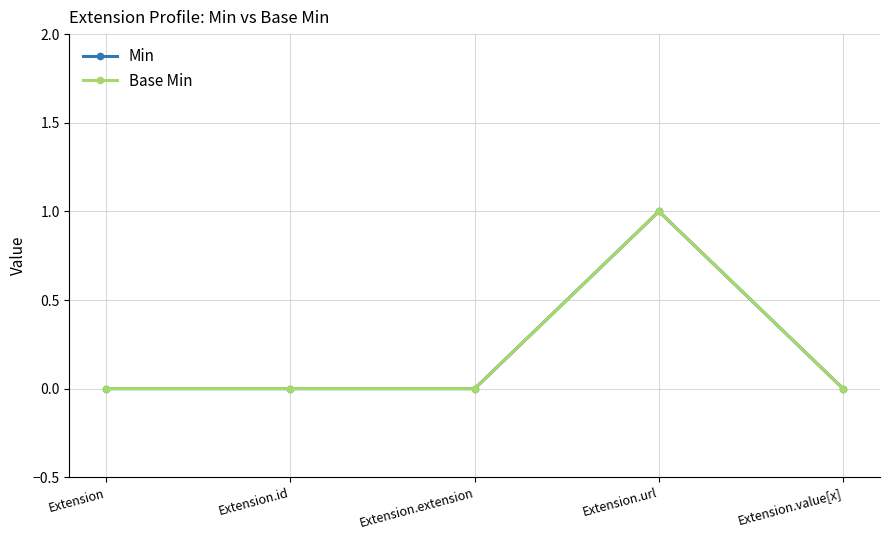

What is the difference between the Min values at Extension.value[x] and Extension.url?

1